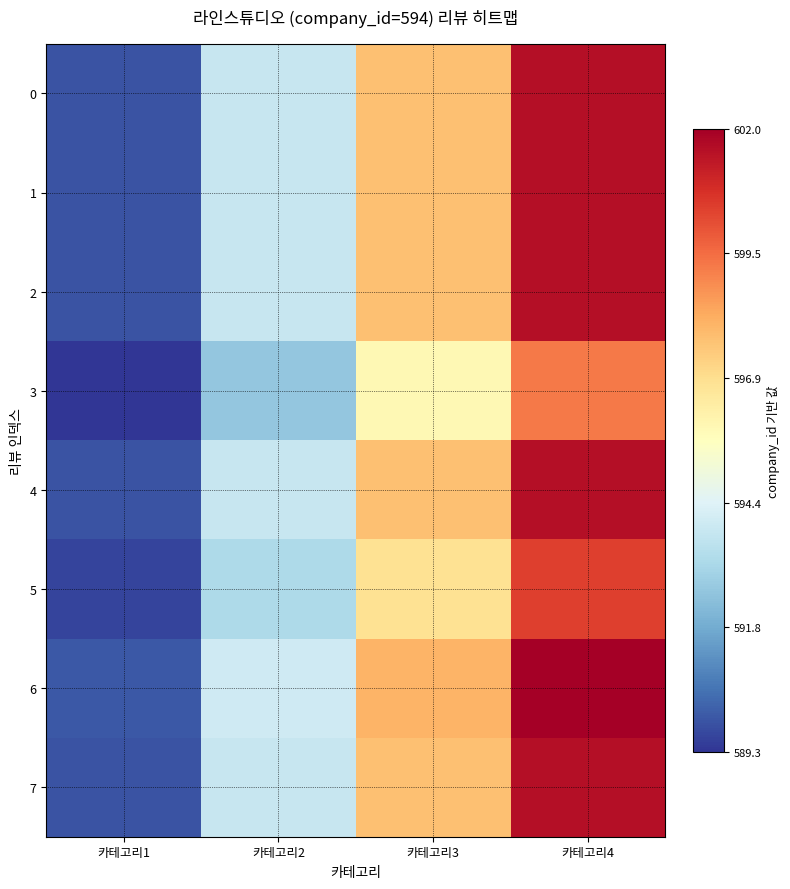

Reading left to right, transcribe all the data shown in this chart.

0: 카테고리1=589.9	카테고리2=593.8	카테고리3=597.7	카테고리4=601.6
1: 카테고리1=589.9	카테고리2=593.8	카테고리3=597.7	카테고리4=601.6
2: 카테고리1=589.9	카테고리2=593.8	카테고리3=597.7	카테고리4=601.6
3: 카테고리1=589.3	카테고리2=592.6	카테고리3=595.9	카테고리4=599.2
4: 카테고리1=589.9	카테고리2=593.8	카테고리3=597.7	카테고리4=601.6
5: 카테고리1=589.6	카테고리2=593.2	카테고리3=596.8	카테고리4=600.4
6: 카테고리1=590.0	카테고리2=594.0	카테고리3=598.0	카테고리4=602.0
7: 카테고리1=589.9	카테고리2=593.8	카테고리3=597.7	카테고리4=601.6